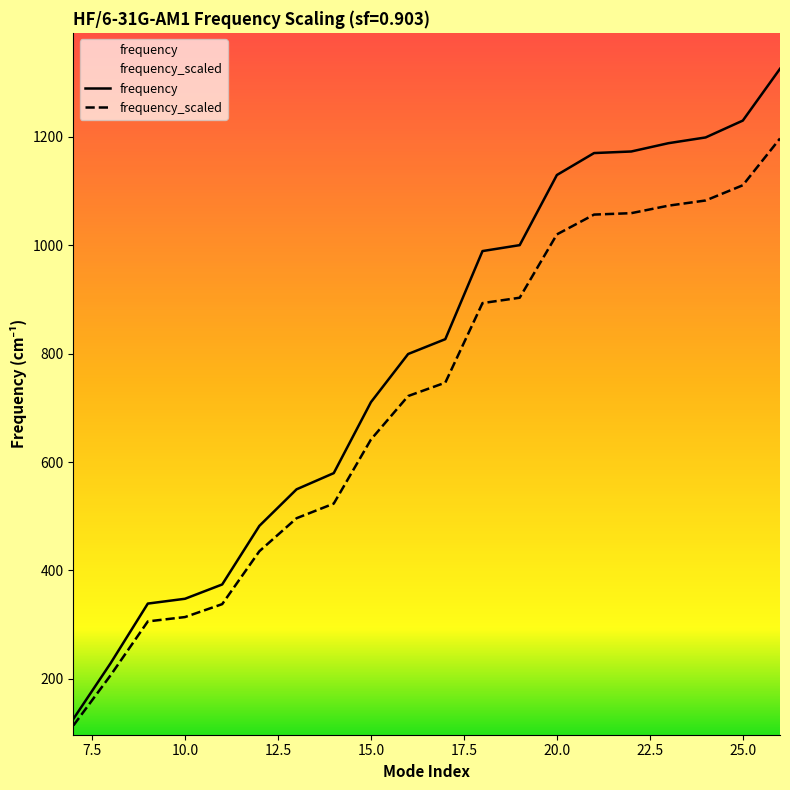

Between 15 and 17, which series saw the biggest shift?

frequency